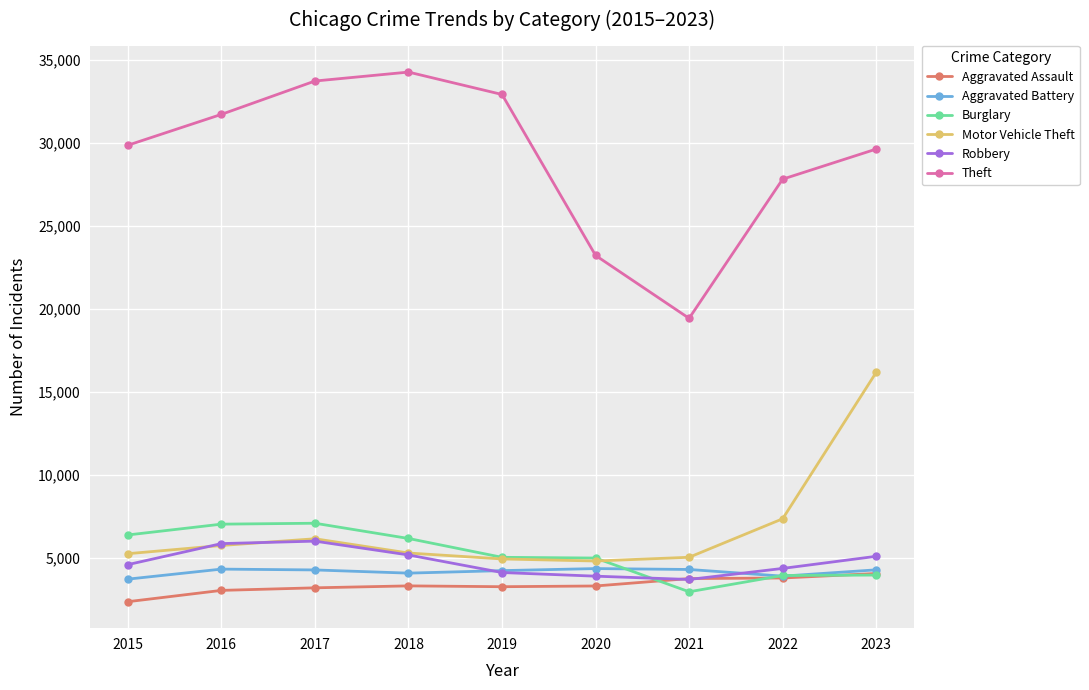

What is the value of the Robbery point at the 8th from the left?

4388